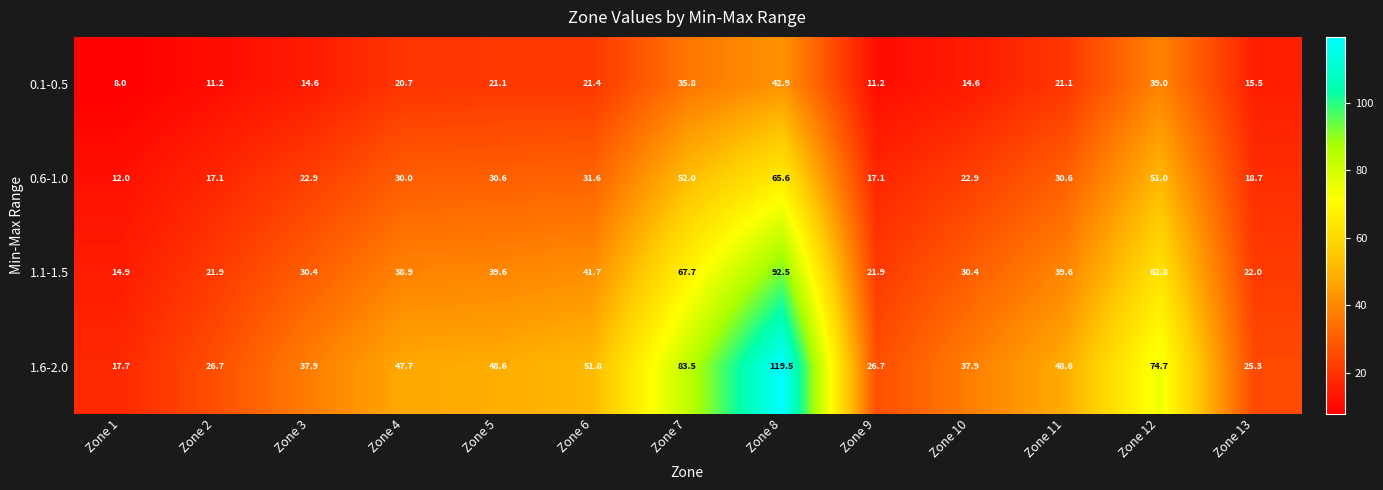

At which category is the sum across all series the highest?

Zone 8